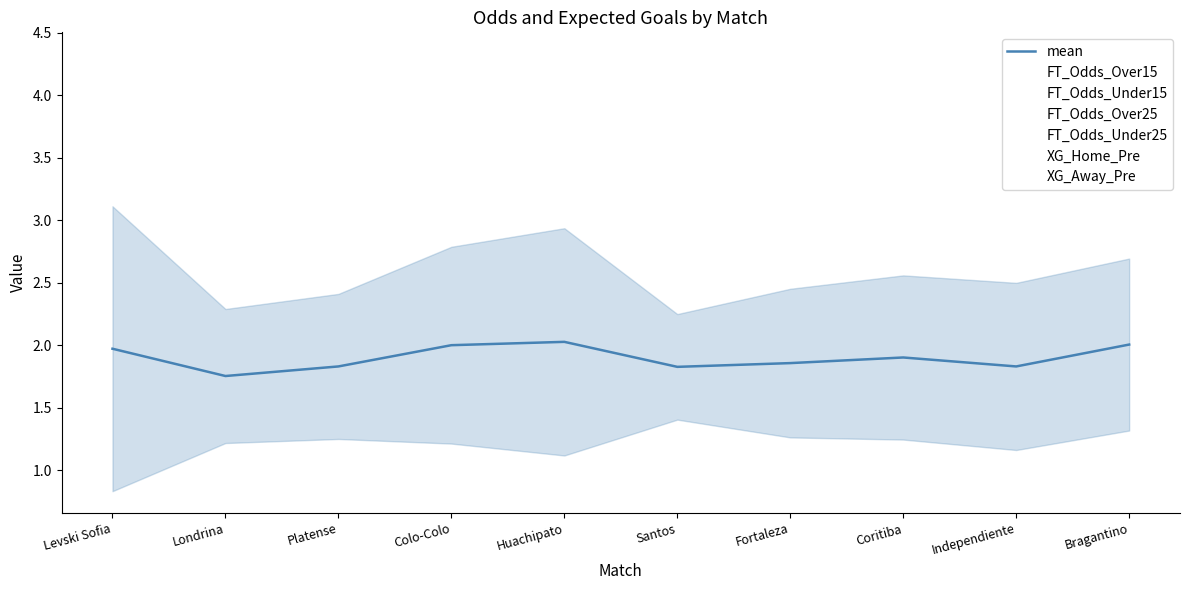

List the labels in order of value, smallest first.

Londrina, Santos, Platense, Independiente, Fortaleza, Coritiba, Levski Sofia, Colo-Colo, Bragantino, Huachipato